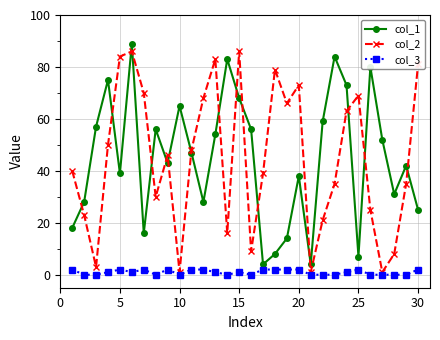

What are all the series names shown in the legend?

col_1, col_2, col_3